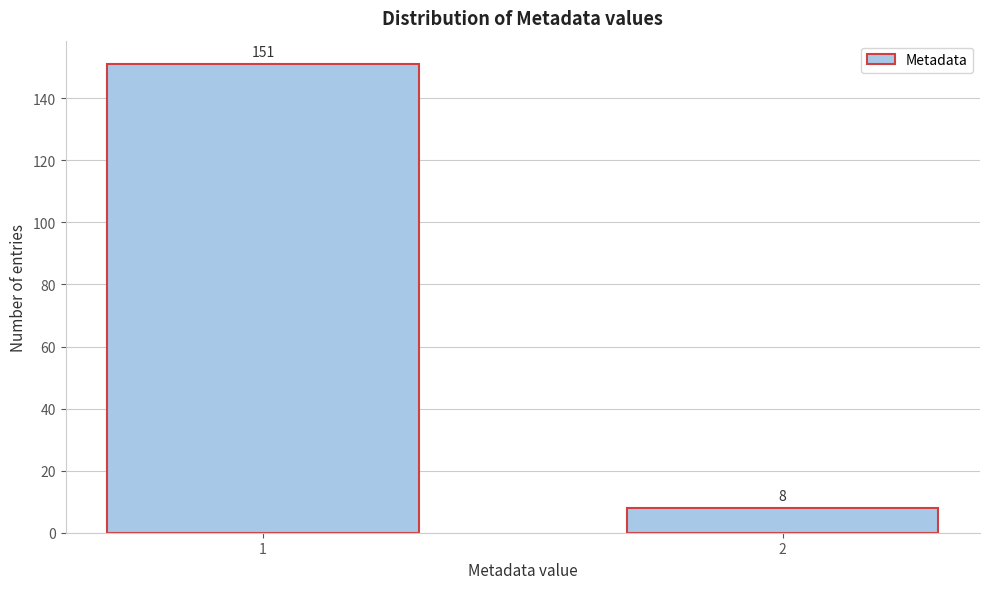

Reading left to right, what are all the values shown in this chart?

1=151	2=8